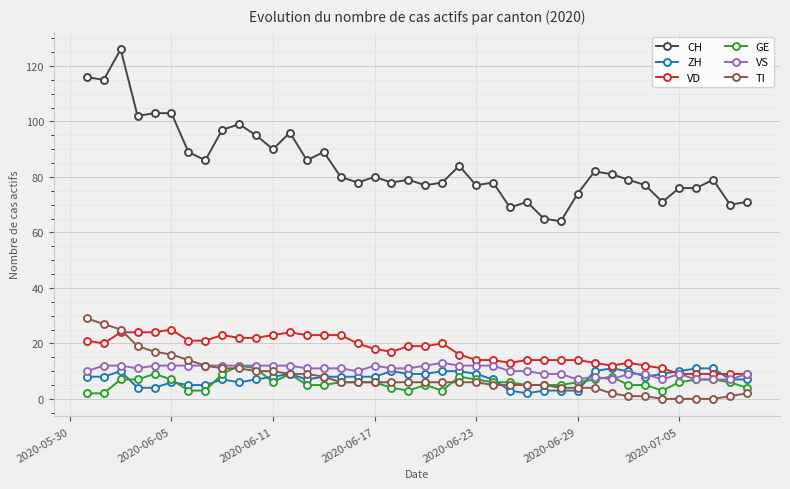

Which series has the widest spread of values?

CH